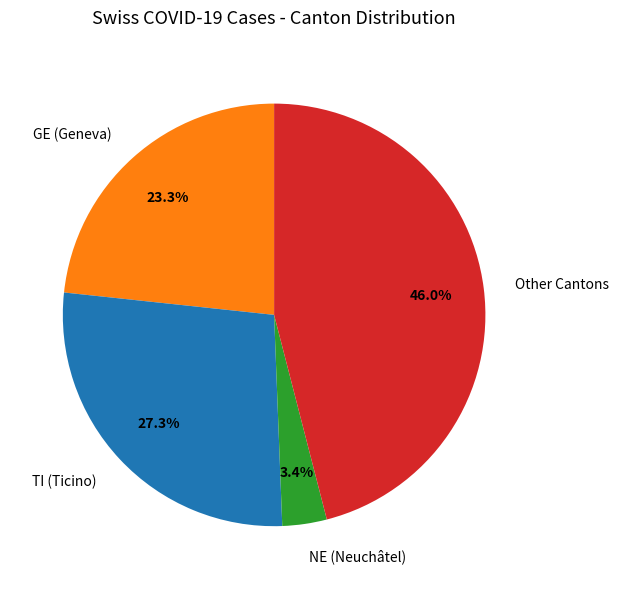

Is there a majority slice in this chart?

No